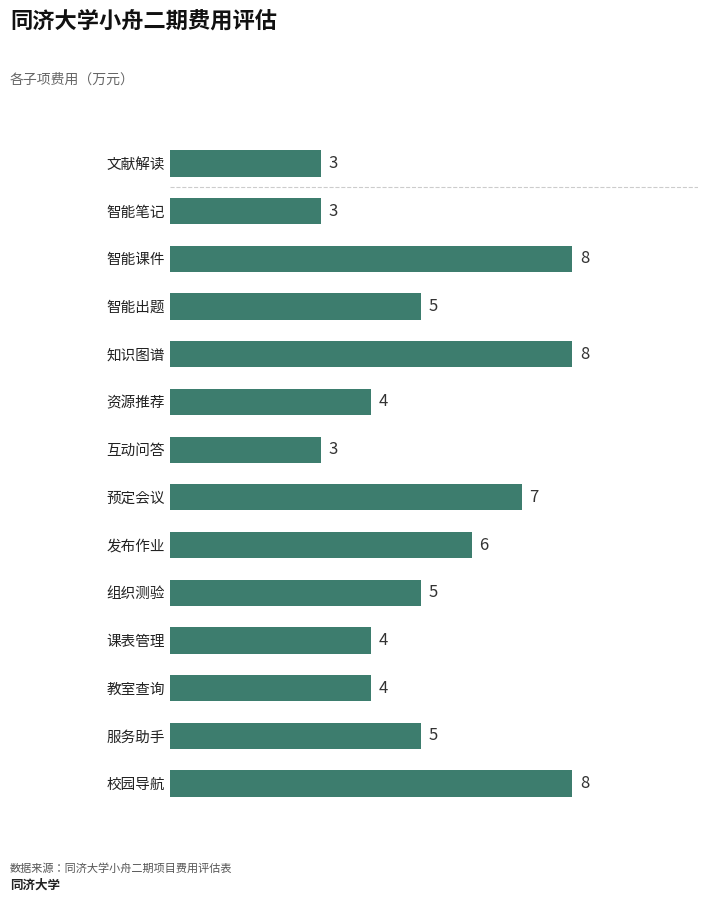

True or false: the data shows 3 at 组织测验.

False